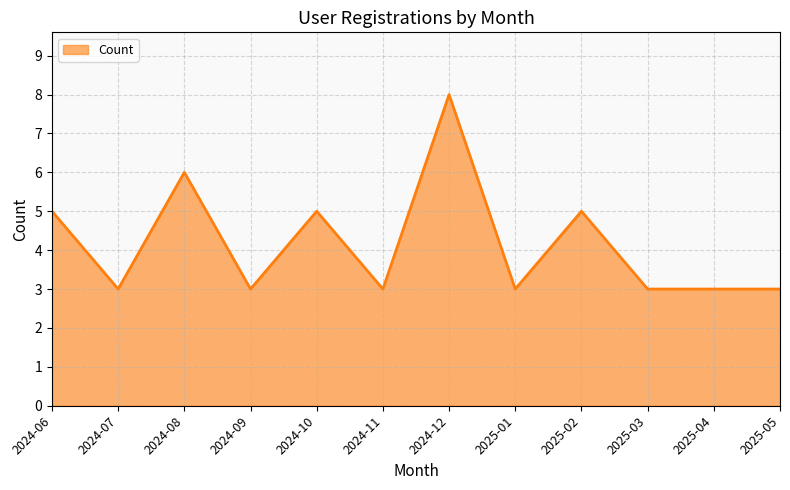

What position from the right is 2025-02?

4